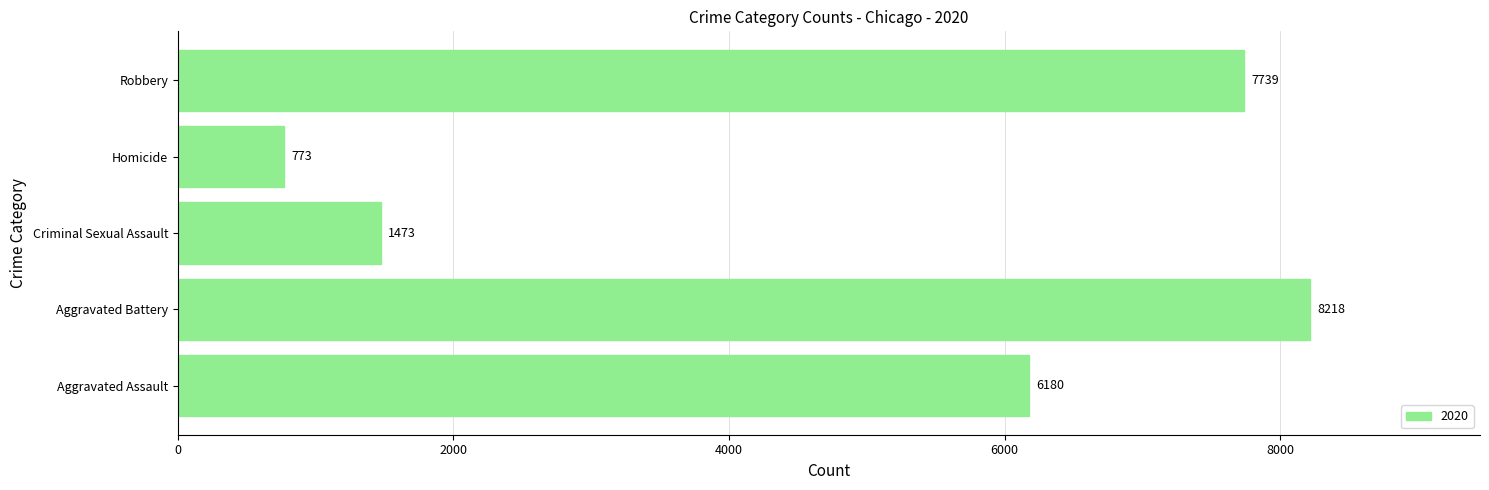

Read the value at Criminal Sexual Assault.

1473